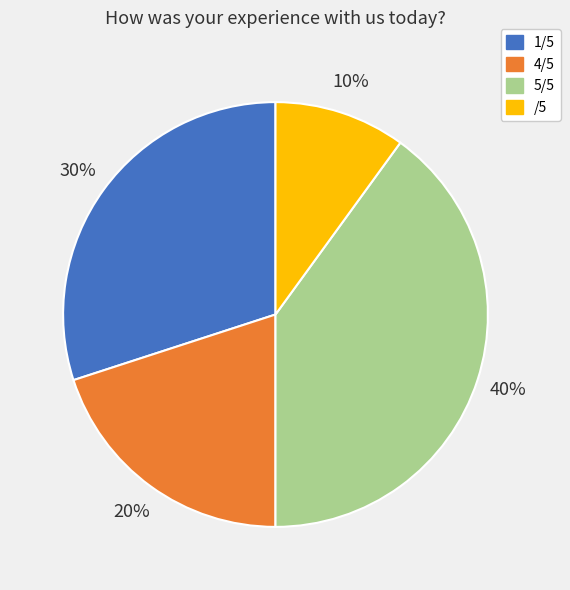

Does any single category account for the majority?

No